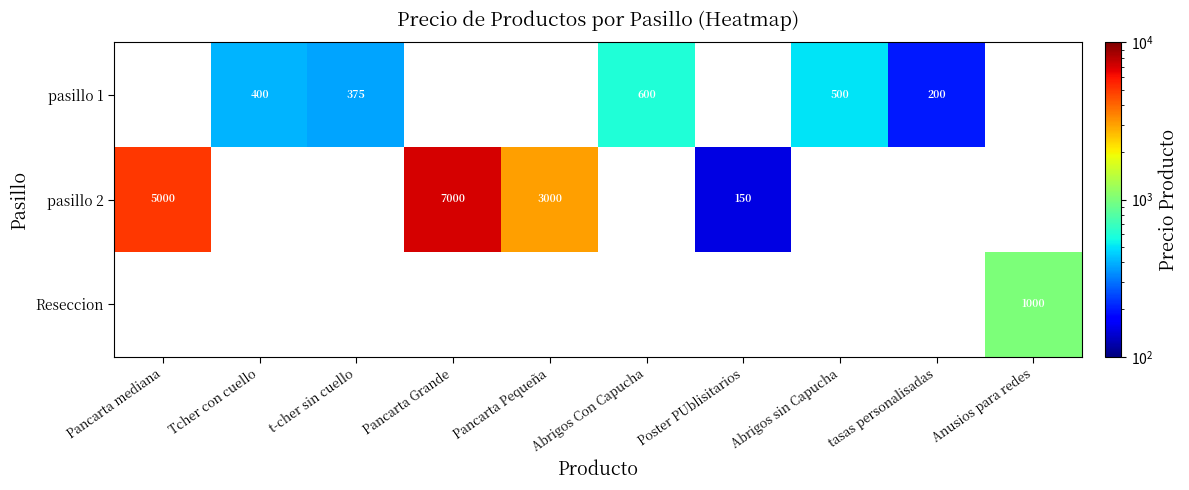

Which has a higher value, tasas personalisadas or Abrigos sin Capucha?

Abrigos sin Capucha